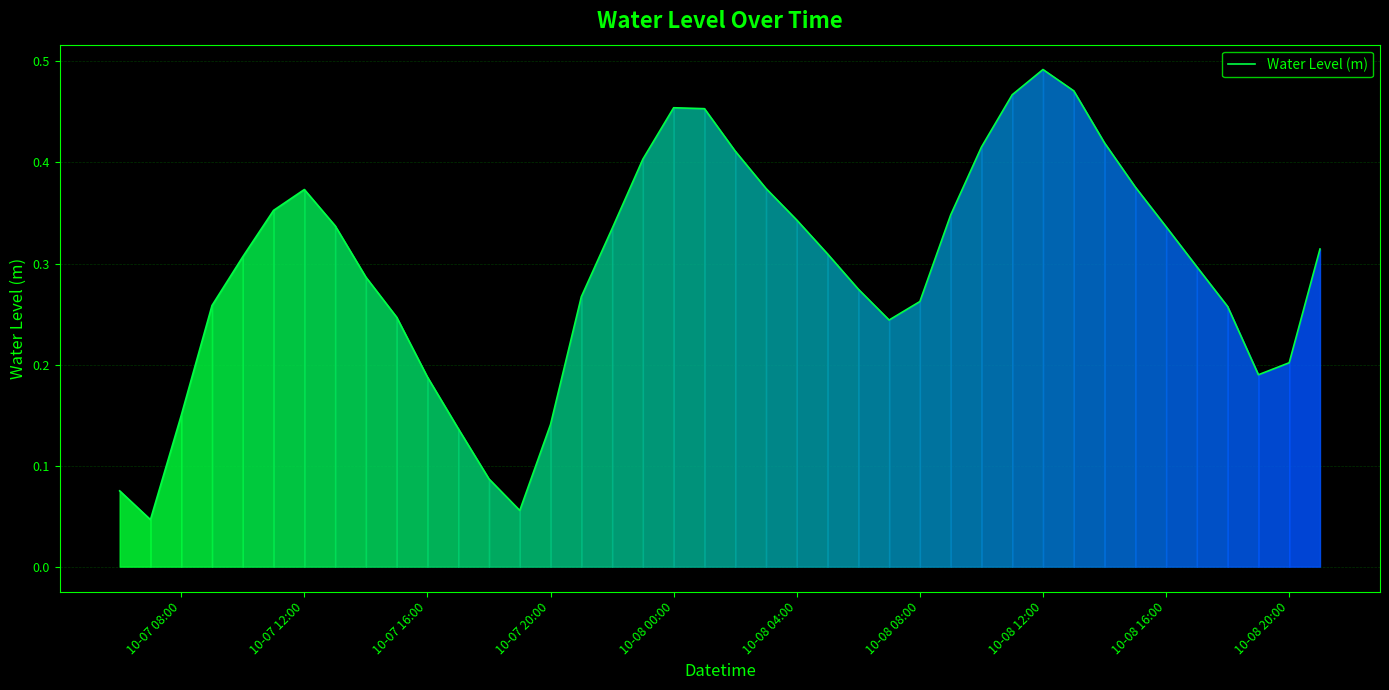

What is the greatest value displayed?

0.5